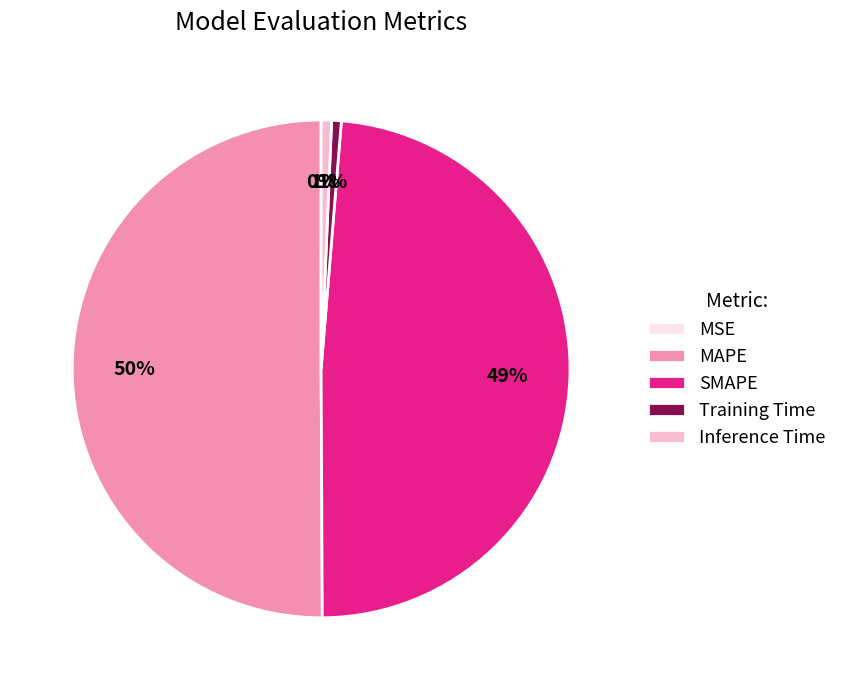

Combined, do SMAPE and Inference Time account for over 50%?

No